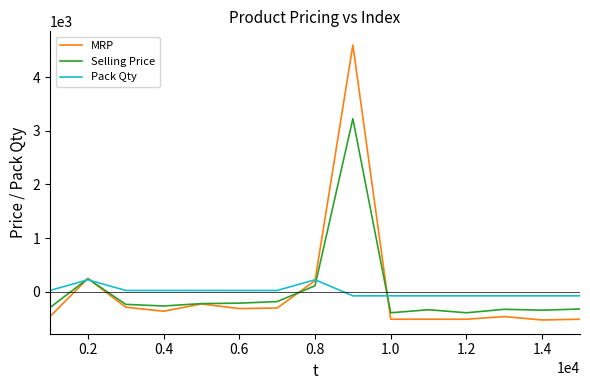

True or false: MRP has more than 1 interior local peaks.

True